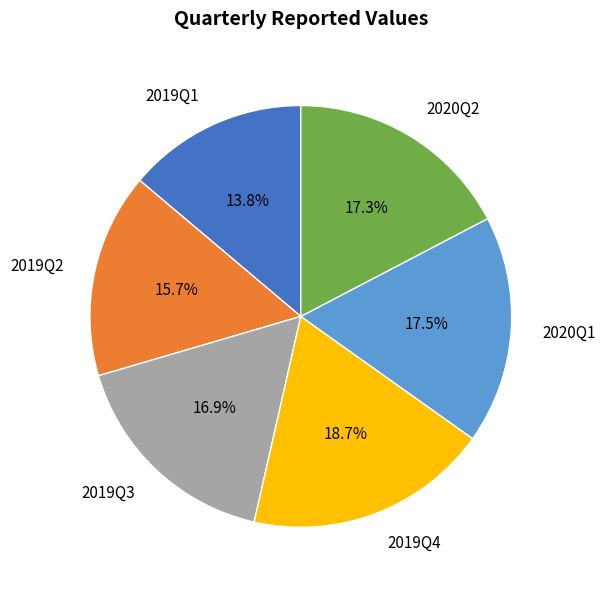

Is there any slice that represents more than half of the pie?

No